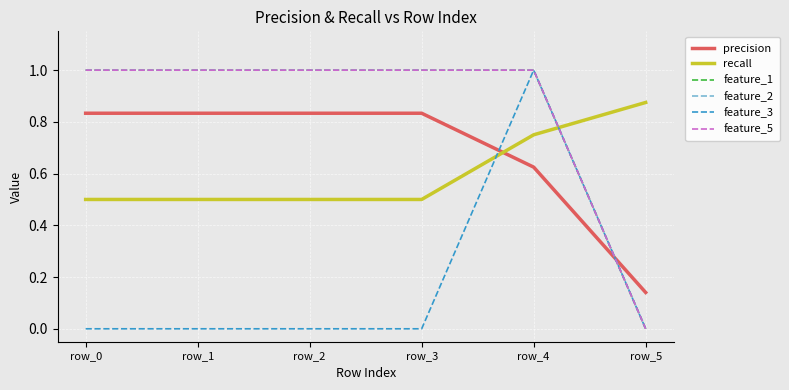

Between row_4 and row_2, which is larger?

row_2